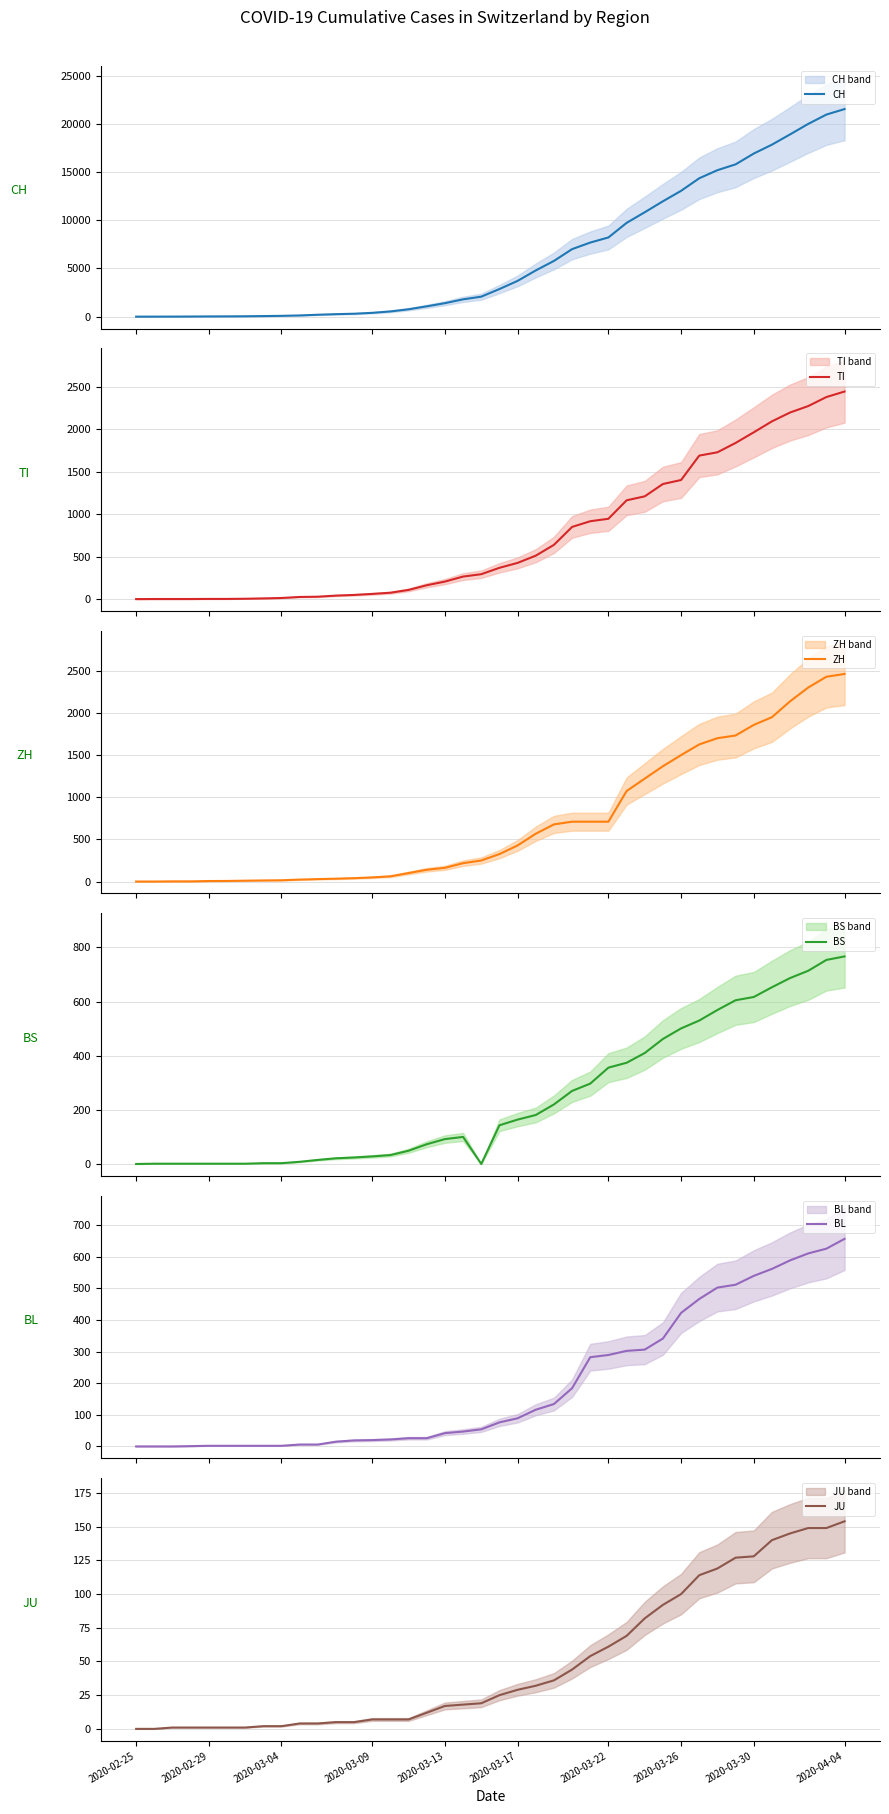

Which series changed the most between 19 and 31?

CH